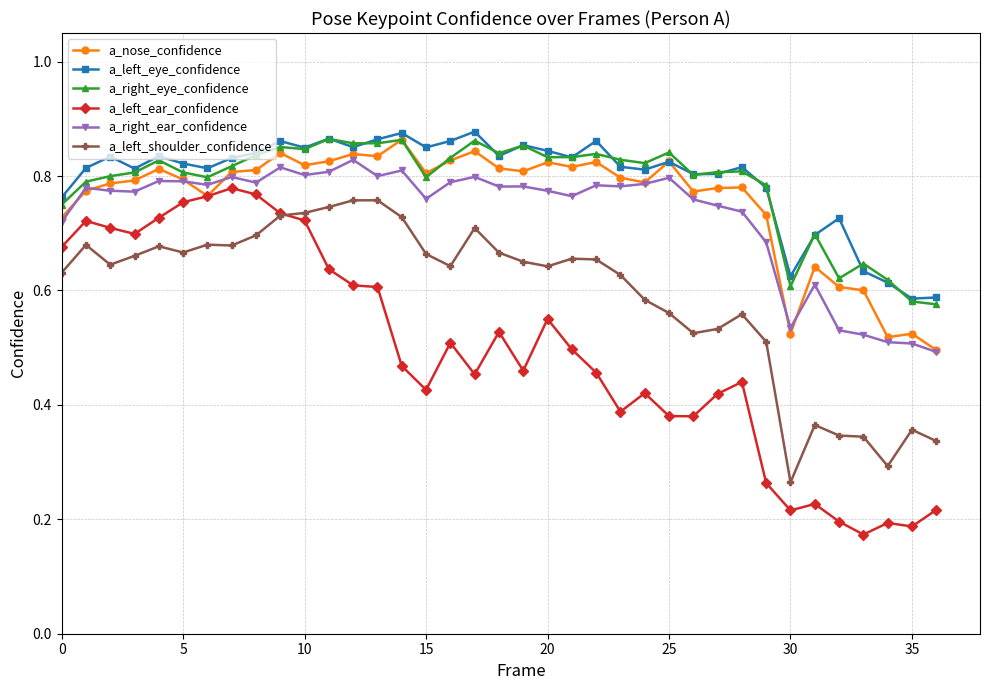

Which series has the widest spread of values?

a_left_ear_confidence